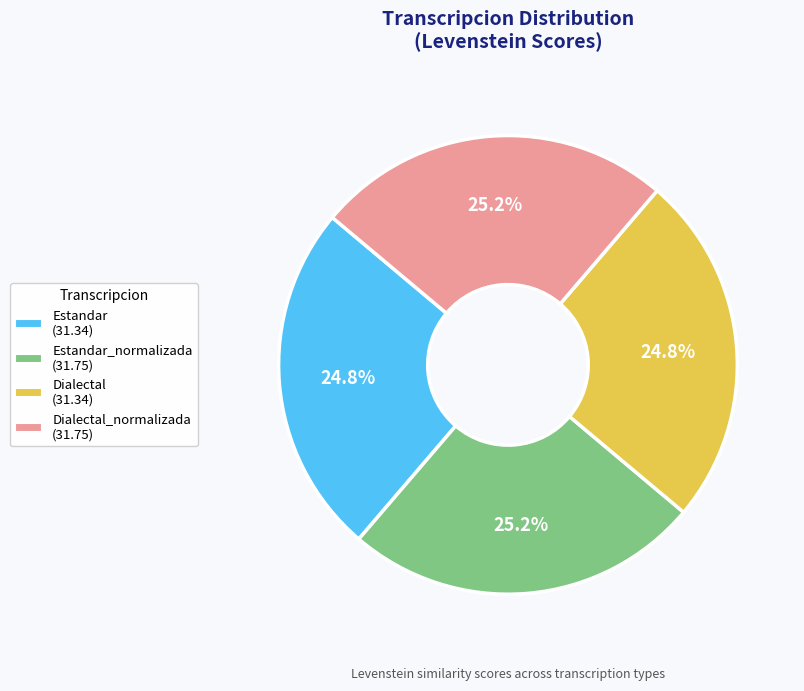

How many slices are in this pie chart?

4